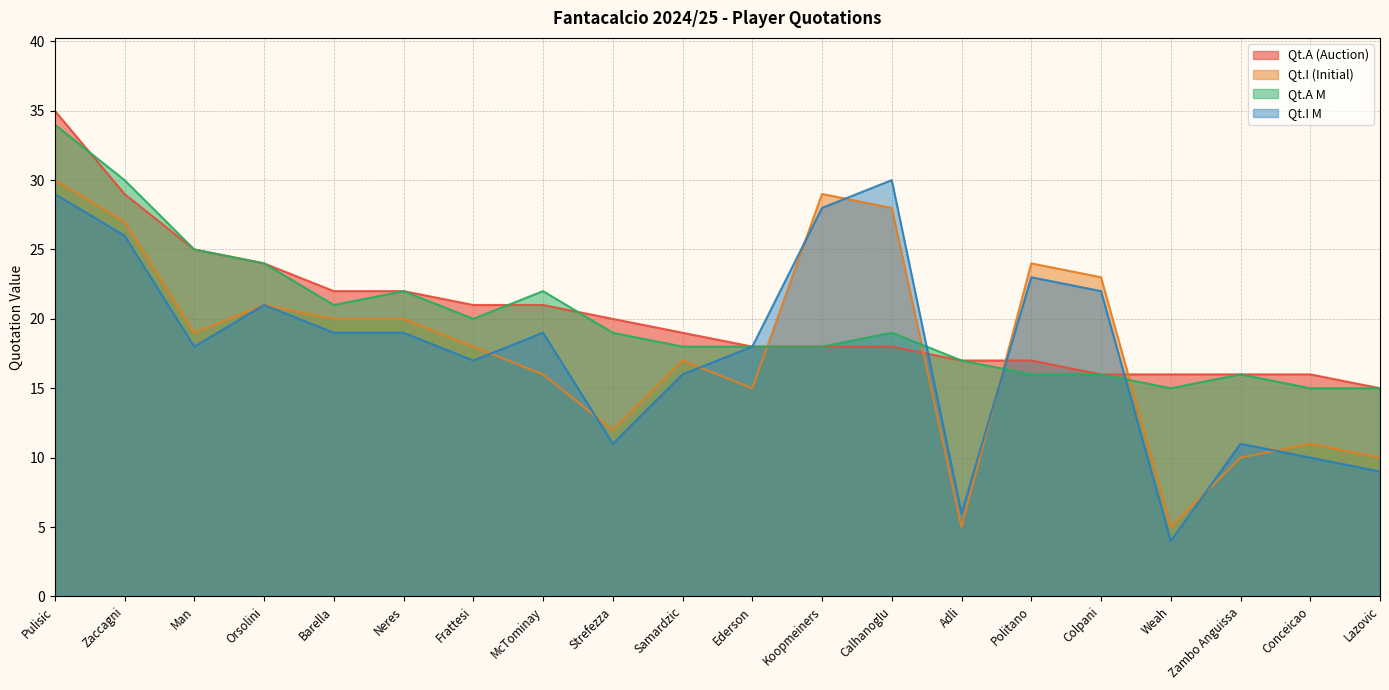

List the series in order of their peak value, highest first.

Qt.A (Auction), Qt.A M, Qt.I (Initial), Qt.I M